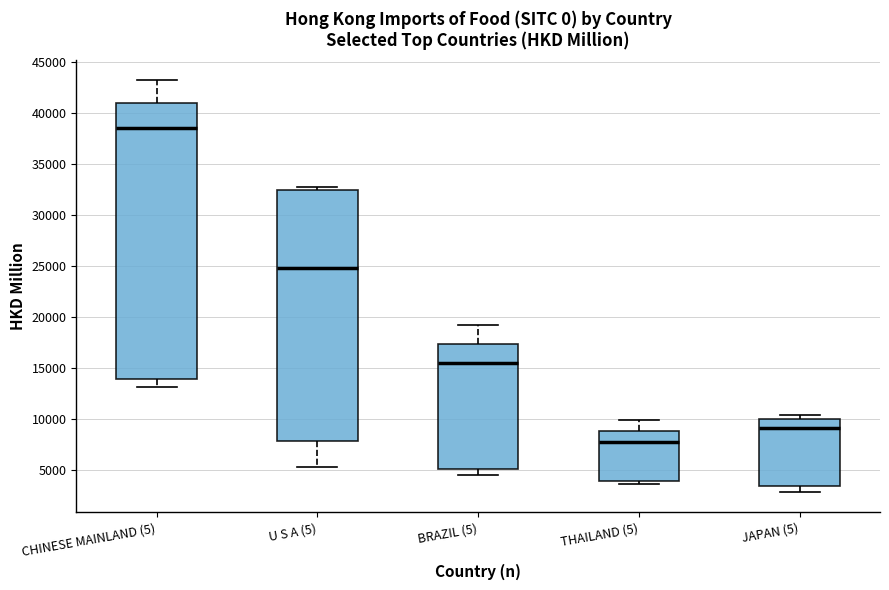

Which box's median line is the lowest?

THAILAND (5)